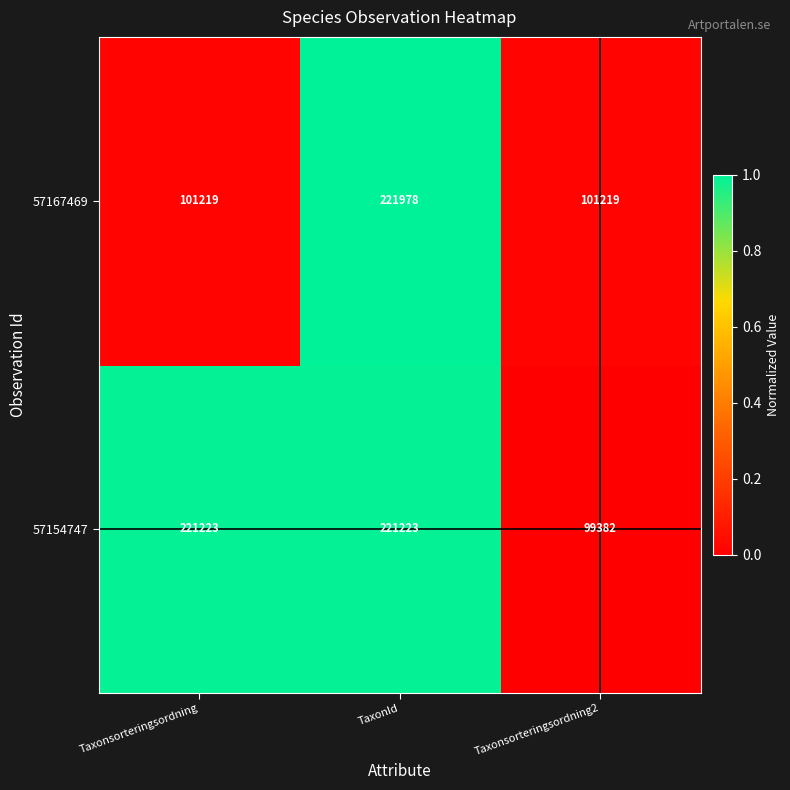

What is the average value of the 57154747 series?

180609